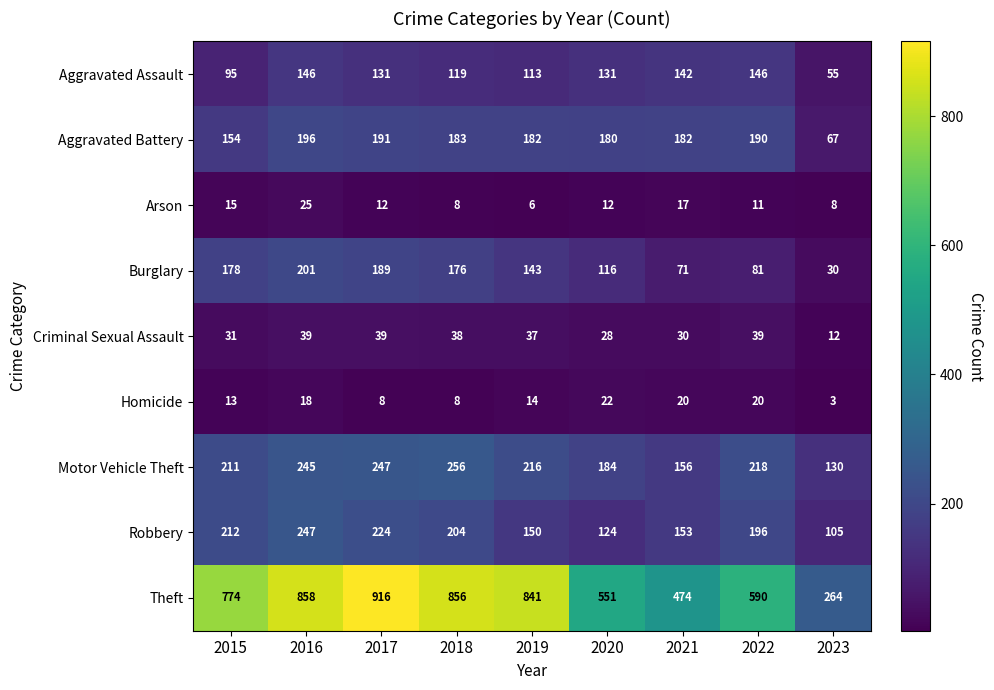

What is the difference between the Homicide values at 2022 and 2019?

6